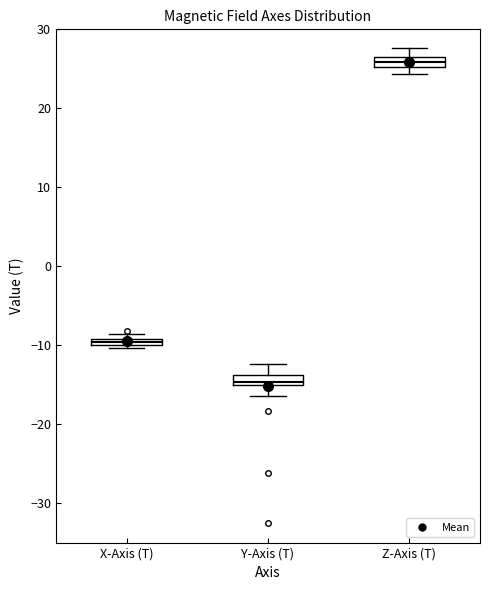

Which box's median line is the lowest?

Y-Axis (T)